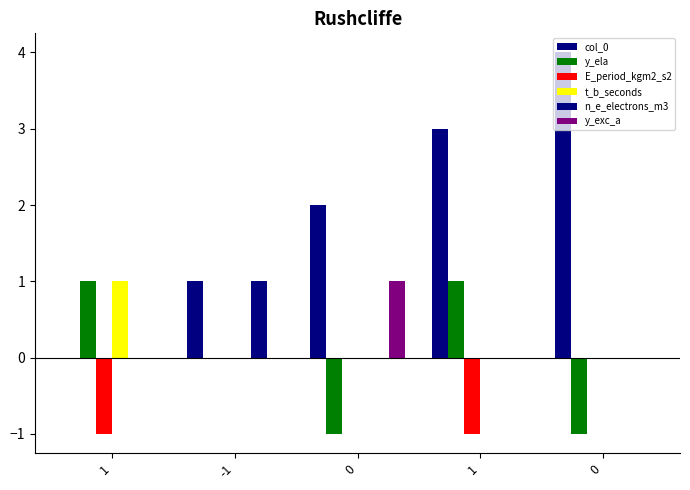

At 0, list the series in order from largest to smallest.

col_0, y_exc_a, E_period_kgm2_s2, t_b_seconds, n_e_electrons_m3, y_ela